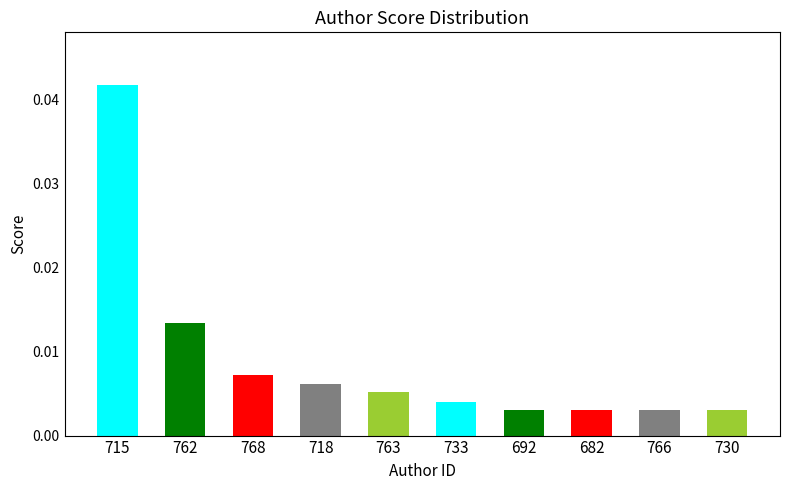

At which category does the chart reach its minimum across all series?

730